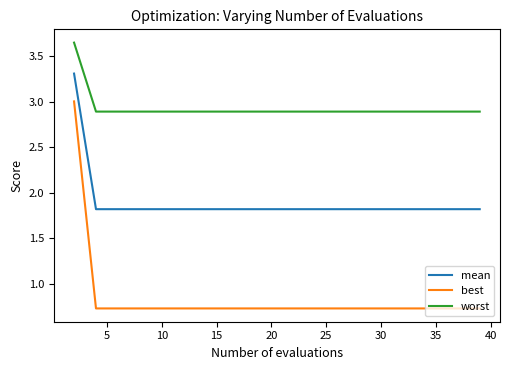

True or false: mean and worst intersect in this chart.

False